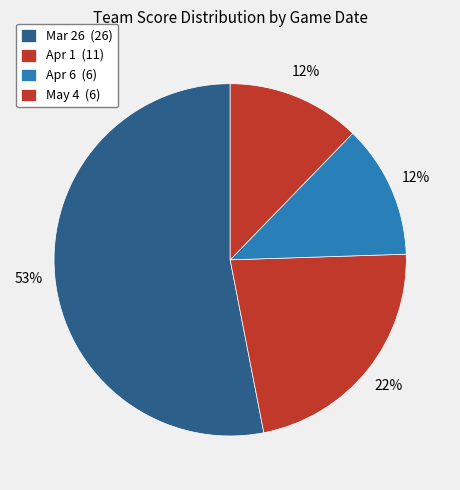

How many slices are in this pie chart?

4